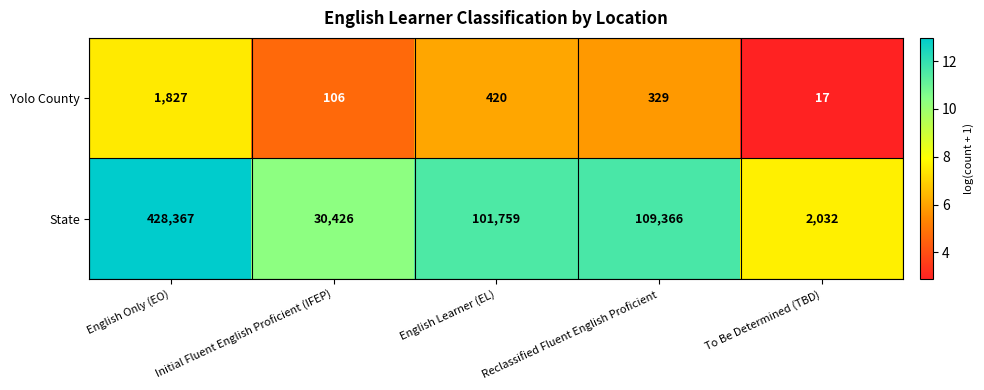

Count the number of categories in the chart.

5